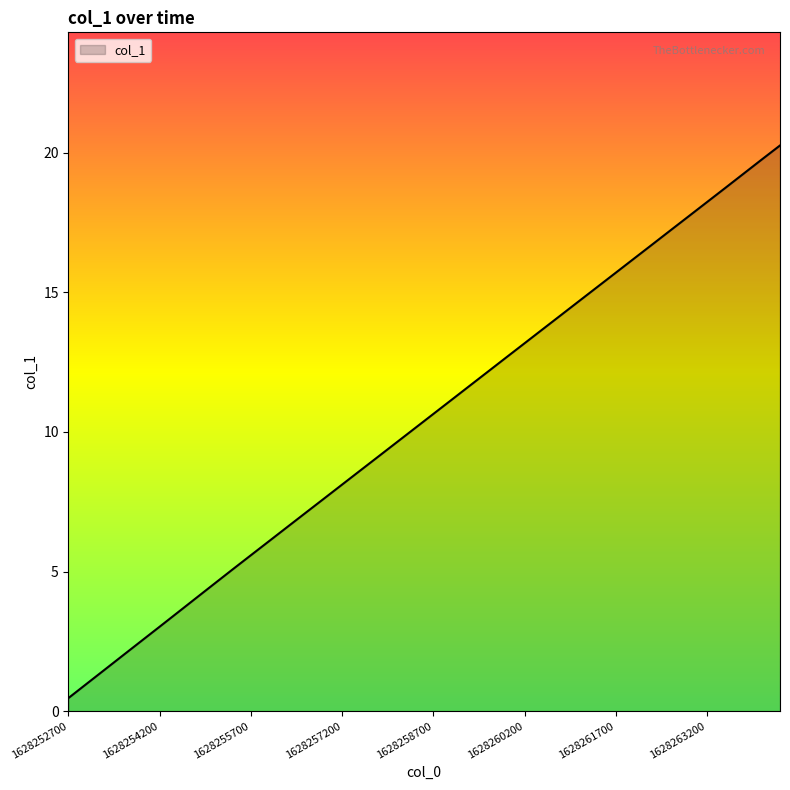

What is the greatest value displayed?

20.3